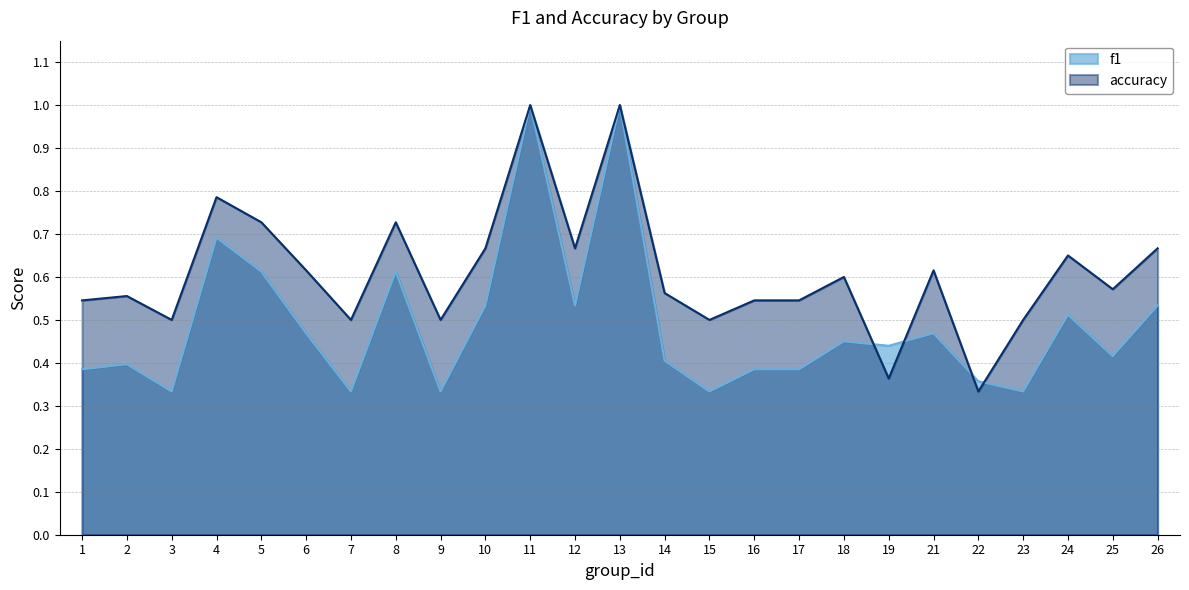

True or false: f1 and accuracy intersect in this chart.

True